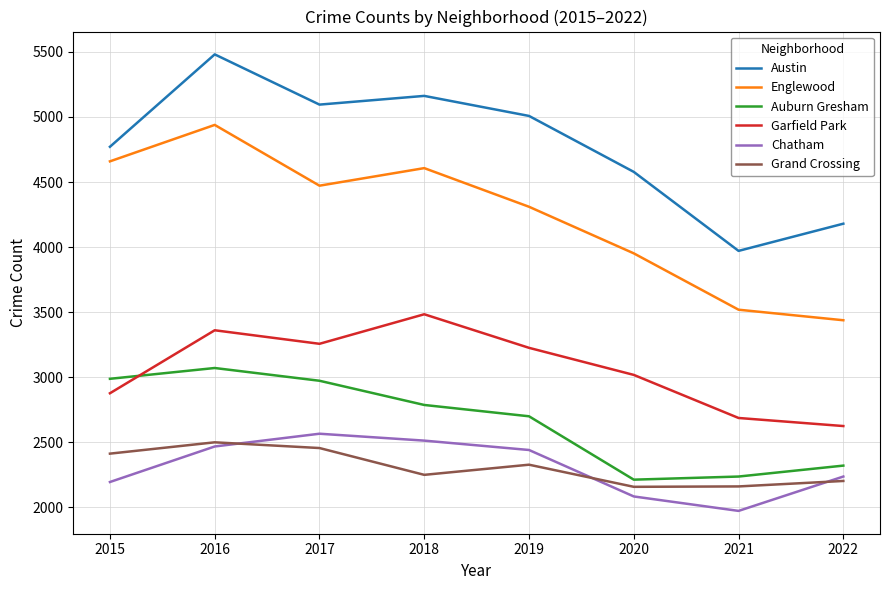

The value of Chatham at 2020 is 2084. True or false?

True